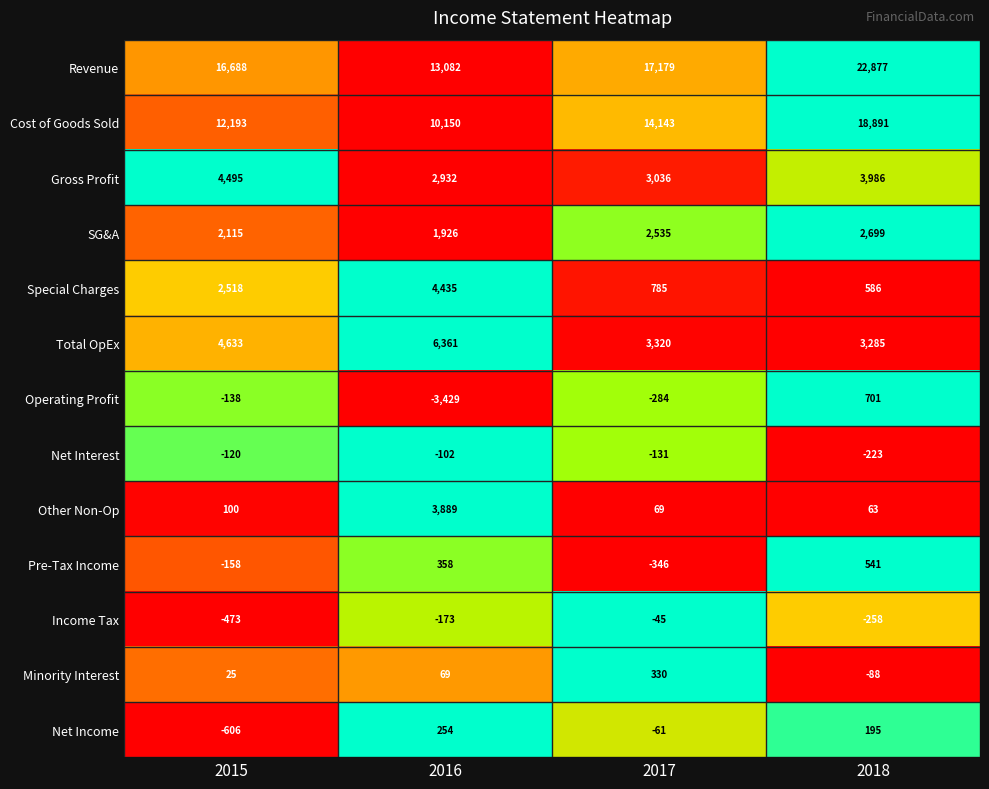

What is the average value of the Income Tax series?

-237